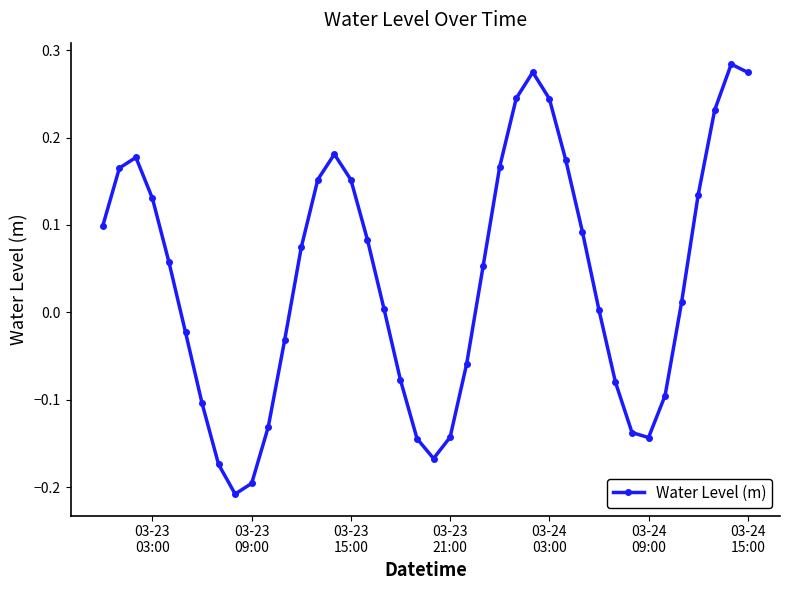

What is the difference between the maximum and minimum values?

0.5